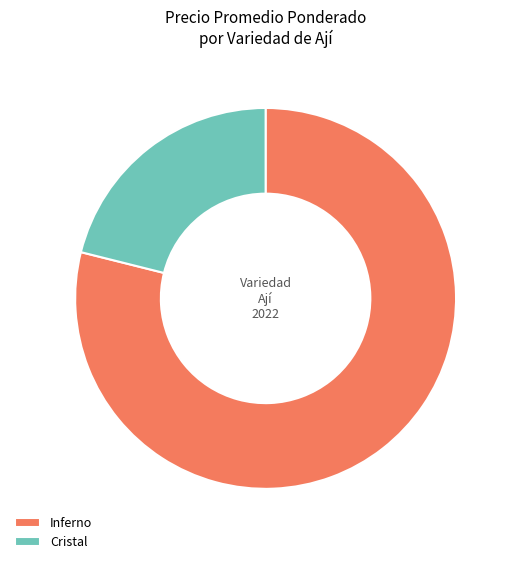

Rank the categories by value from lowest to highest.

Cristal, Inferno